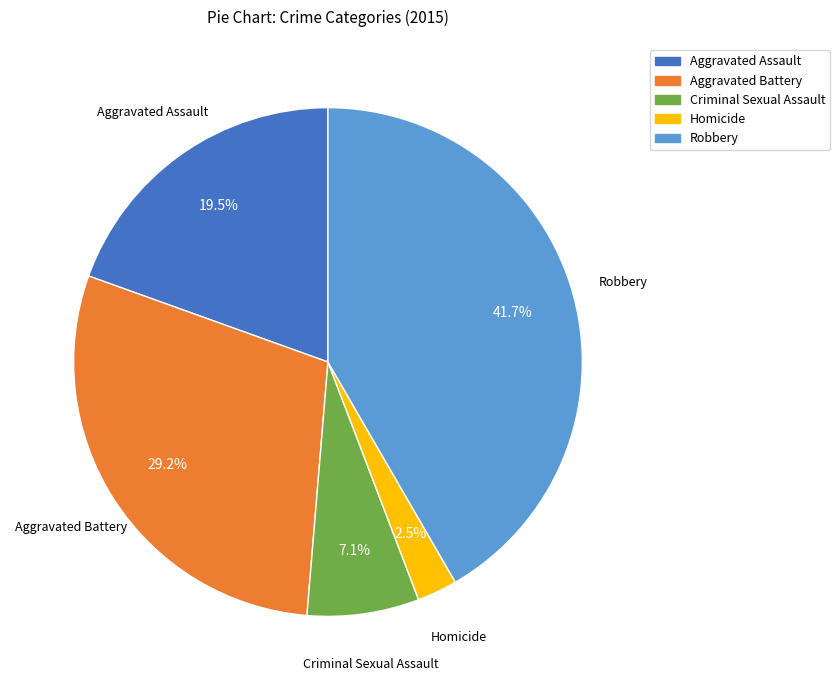

Which slice is the largest?

Robbery